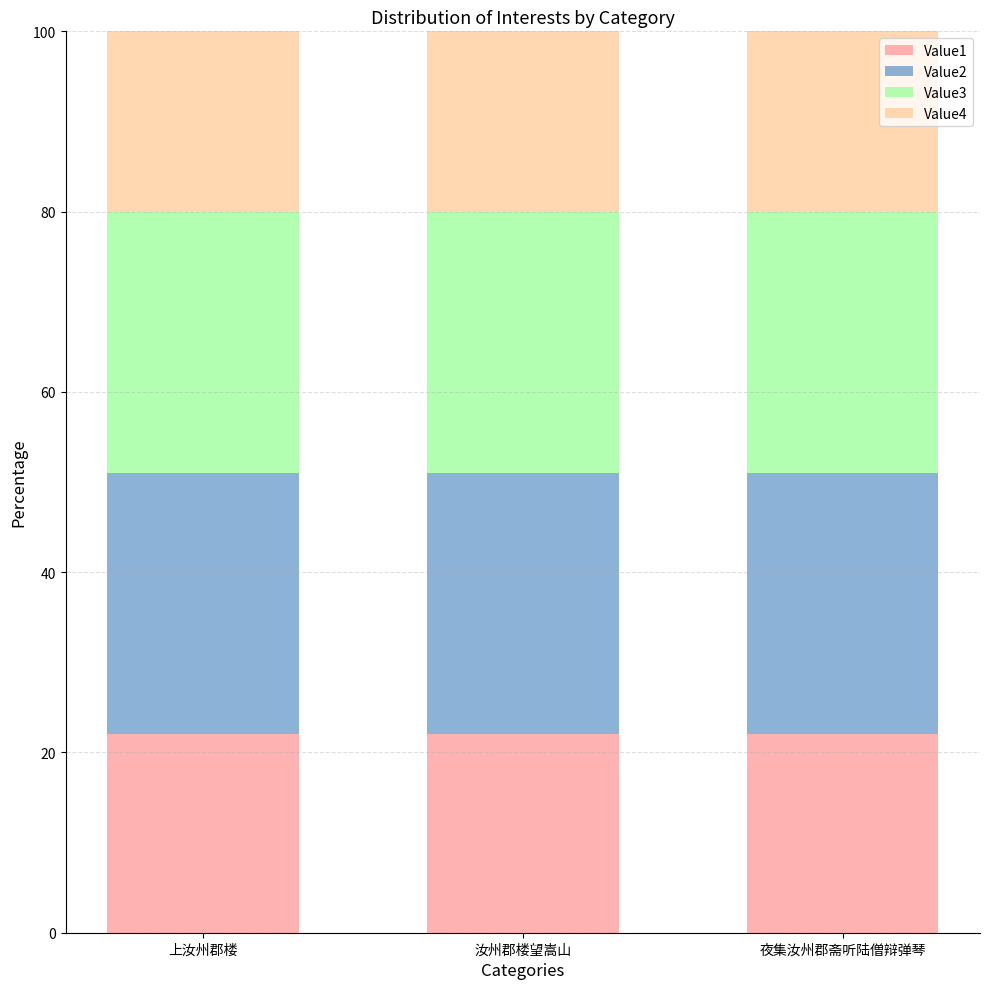

The Value1 series shows 22 at 上汝州郡楼. True or false?

True